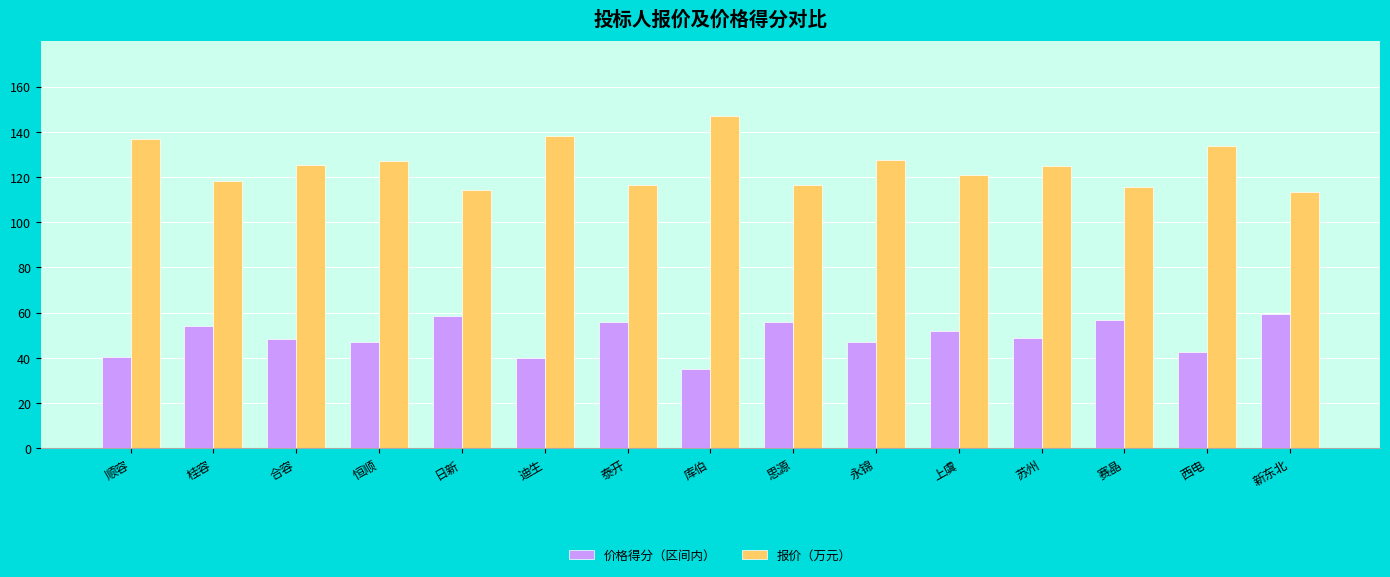

What is the label of the 4th bar from the left?

恒顺